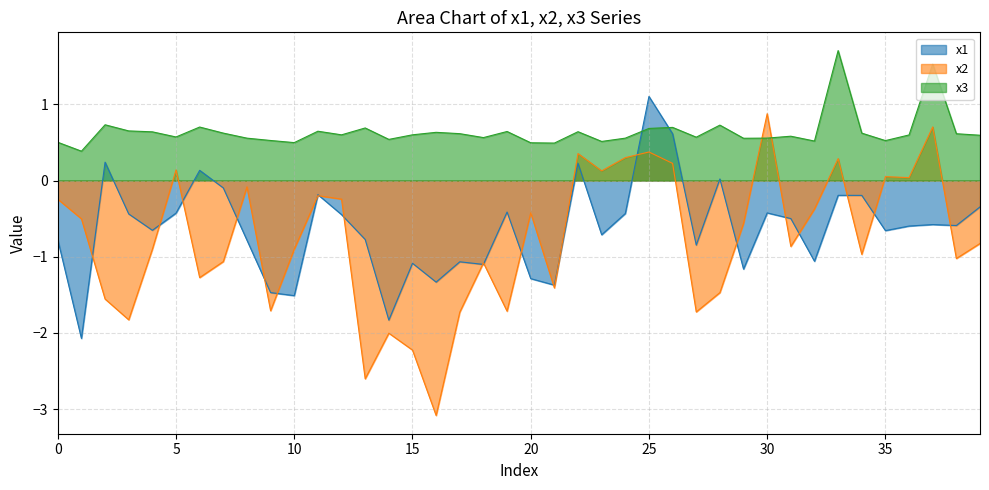

What is the label of the 15th point from the right?

25